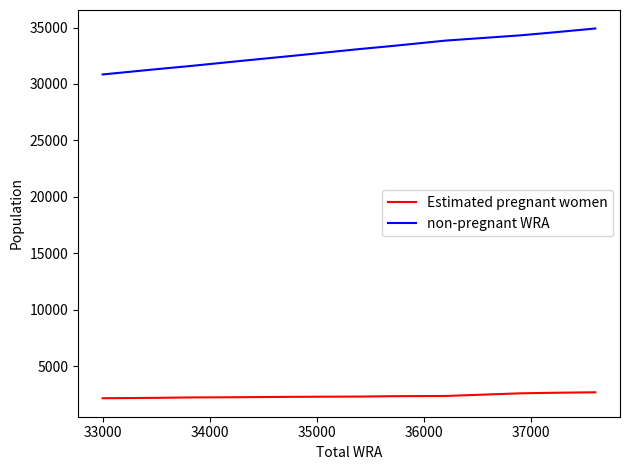

What is the difference between the maximum and minimum values in the Estimated pregnant women series?

527.2